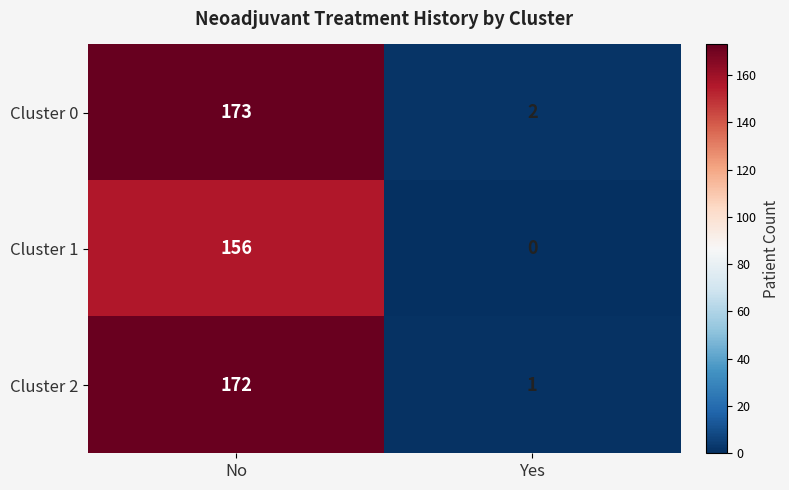

True or false: Cluster 0 has a value of 2 at Yes.

True